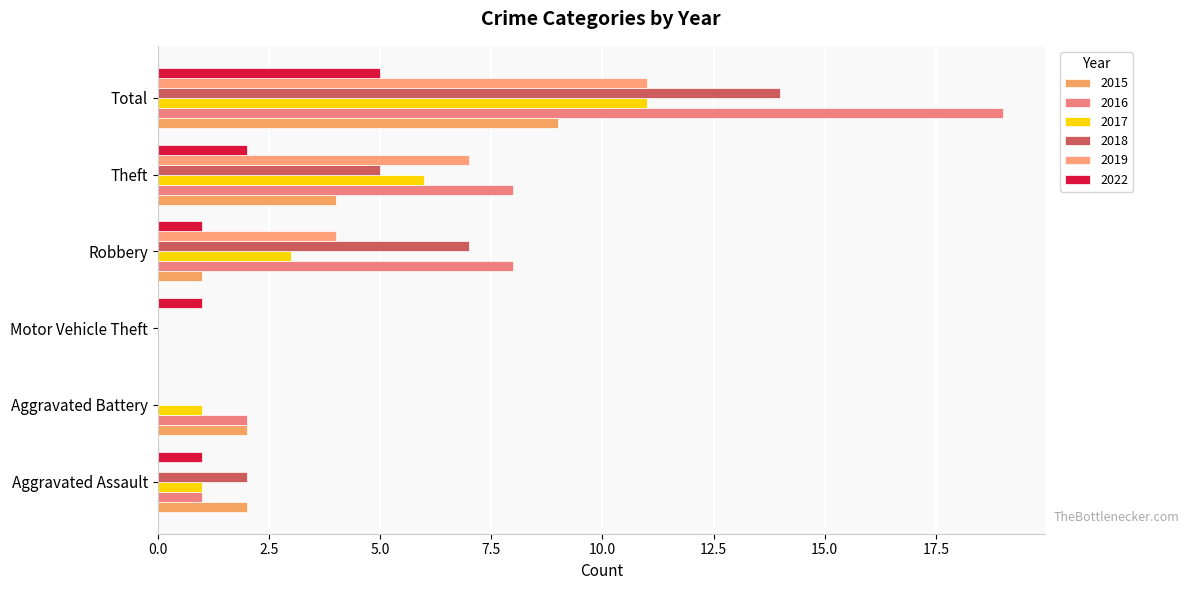

What is the sum of all 2016 values?

38